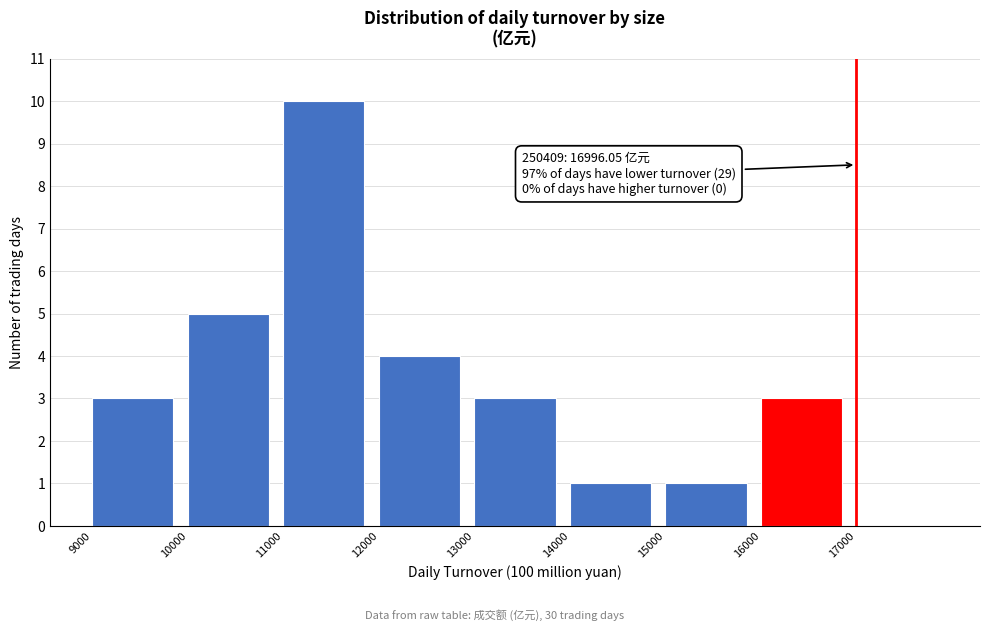

Over which range of the x-axis is the bar tallest?

11000 to 12000